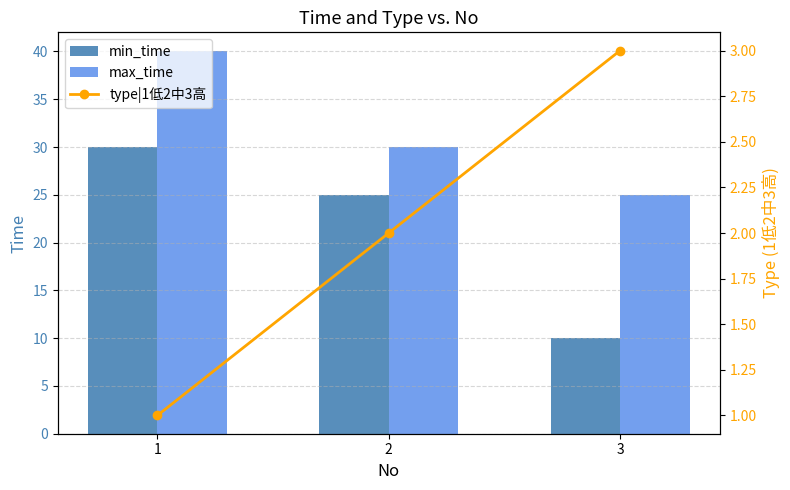

The max_time series shows 40 at 1. True or false?

True